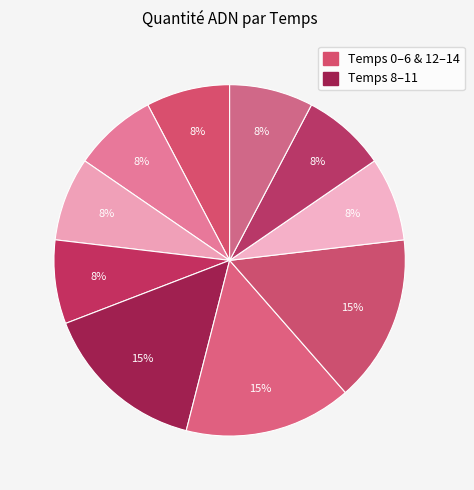

How many slices are in this pie chart?

10